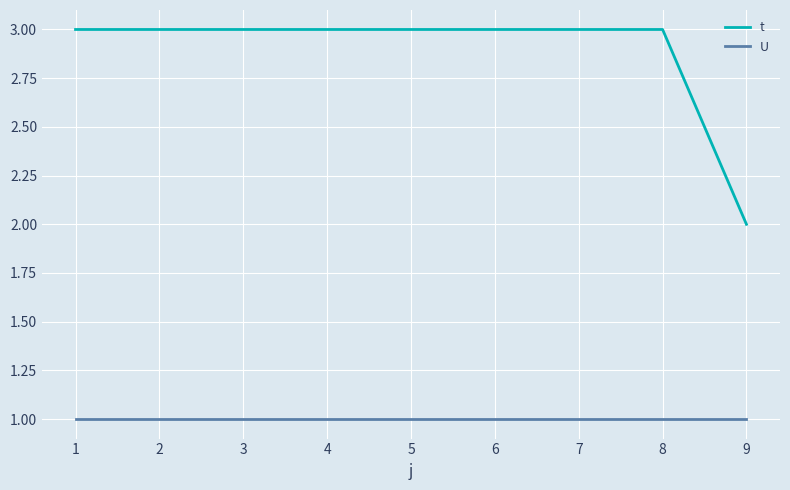

True or false: U has a value of 1 at 1.

True